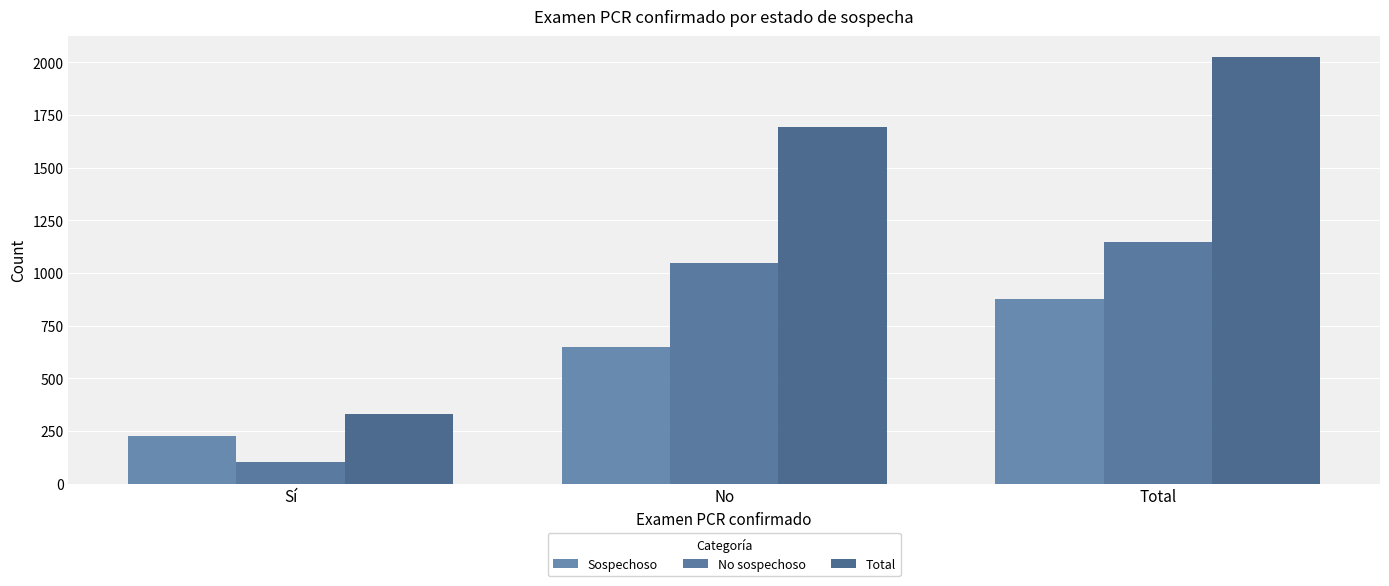

What is the label of the 2nd bar from the left?

No